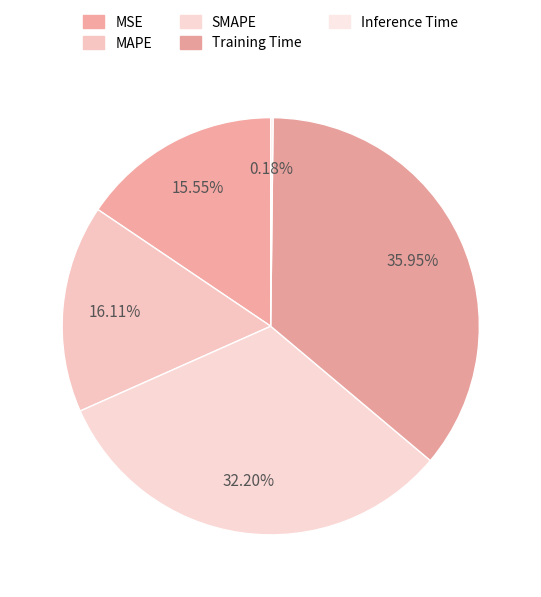

Is the sum of SMAPE and MSE greater than half?

No